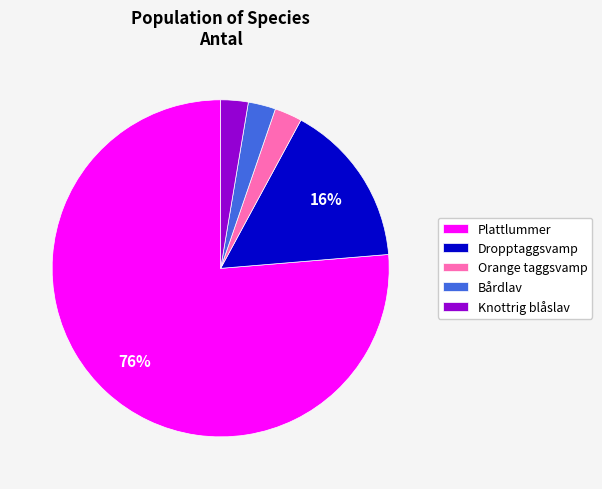

How many slices are in this pie chart?

5